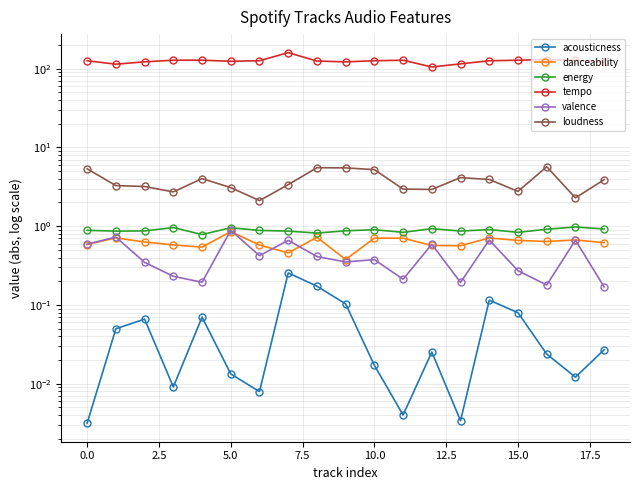

What is the minimum value for tempo?

105.0